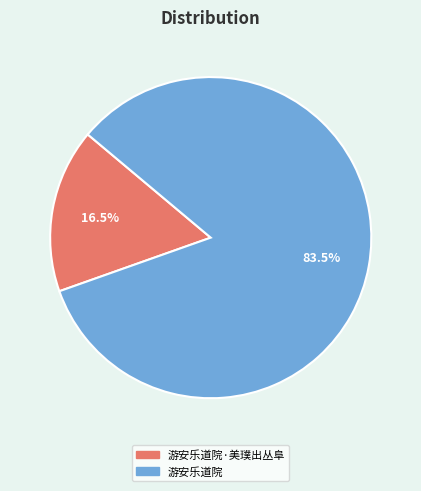

Combined, what portion of the pie is 游安乐道院 and 游安乐道院·美璞出丛阜?

100.0%